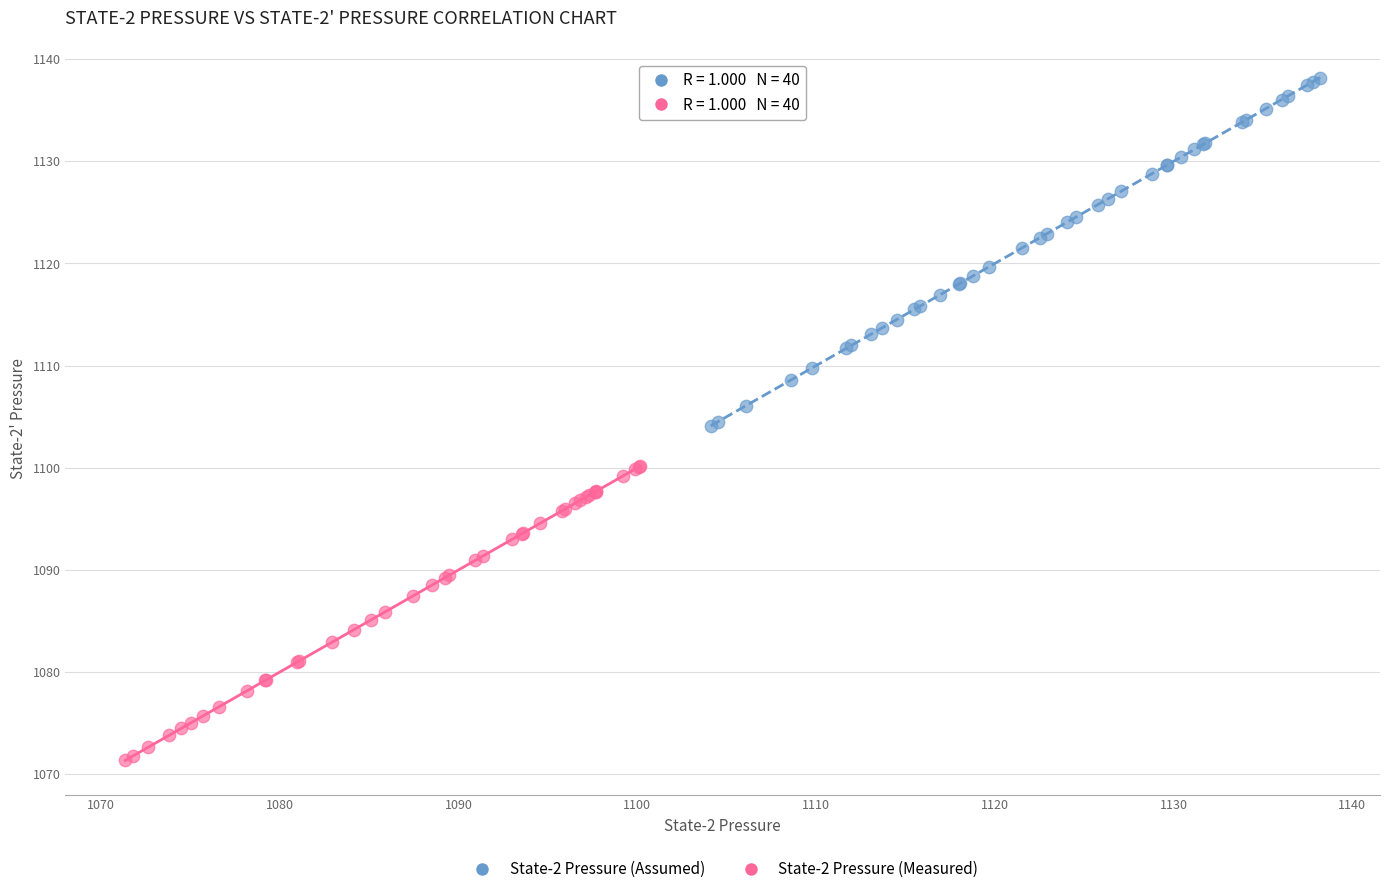

Which series contains the highest Y value?

State-2 Pressure (Assumed)